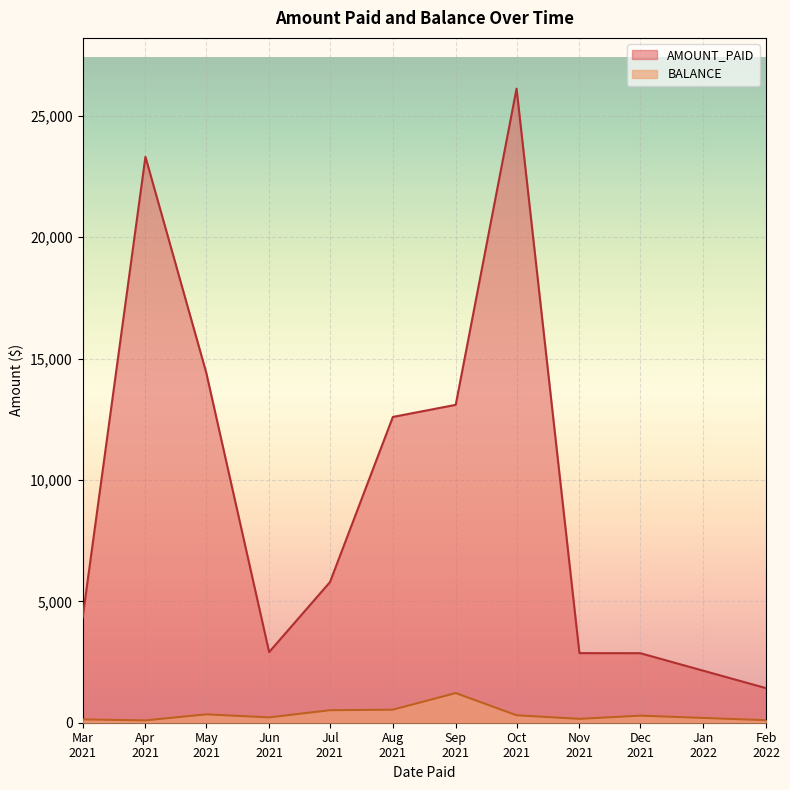

List the series in order of their overall mean, lowest first.

BALANCE, AMOUNT_PAID